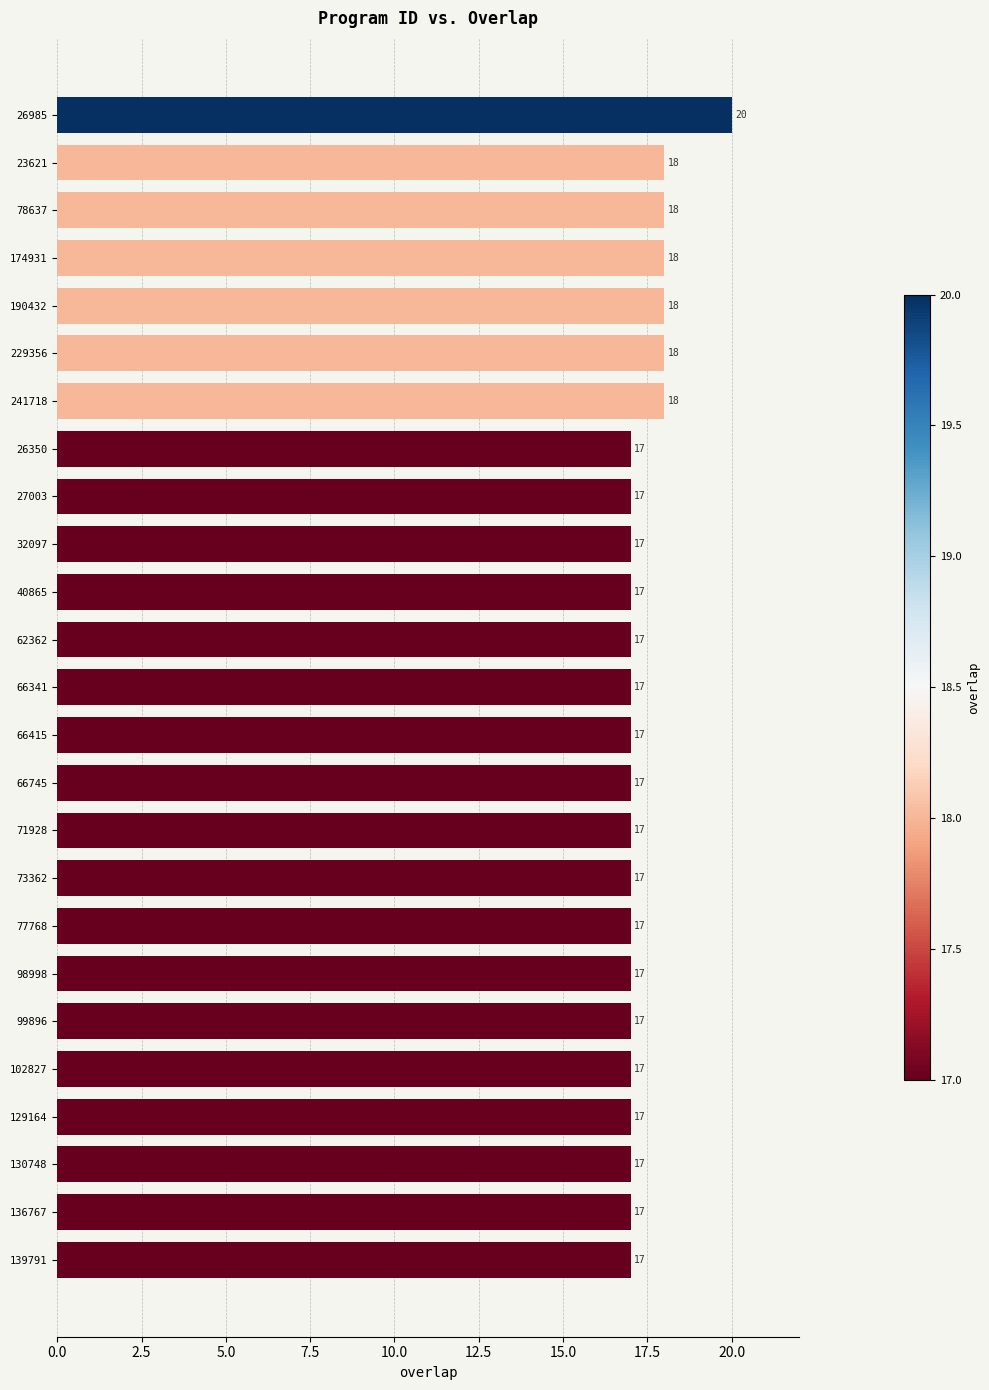

What is the approximate value at 98998?

17